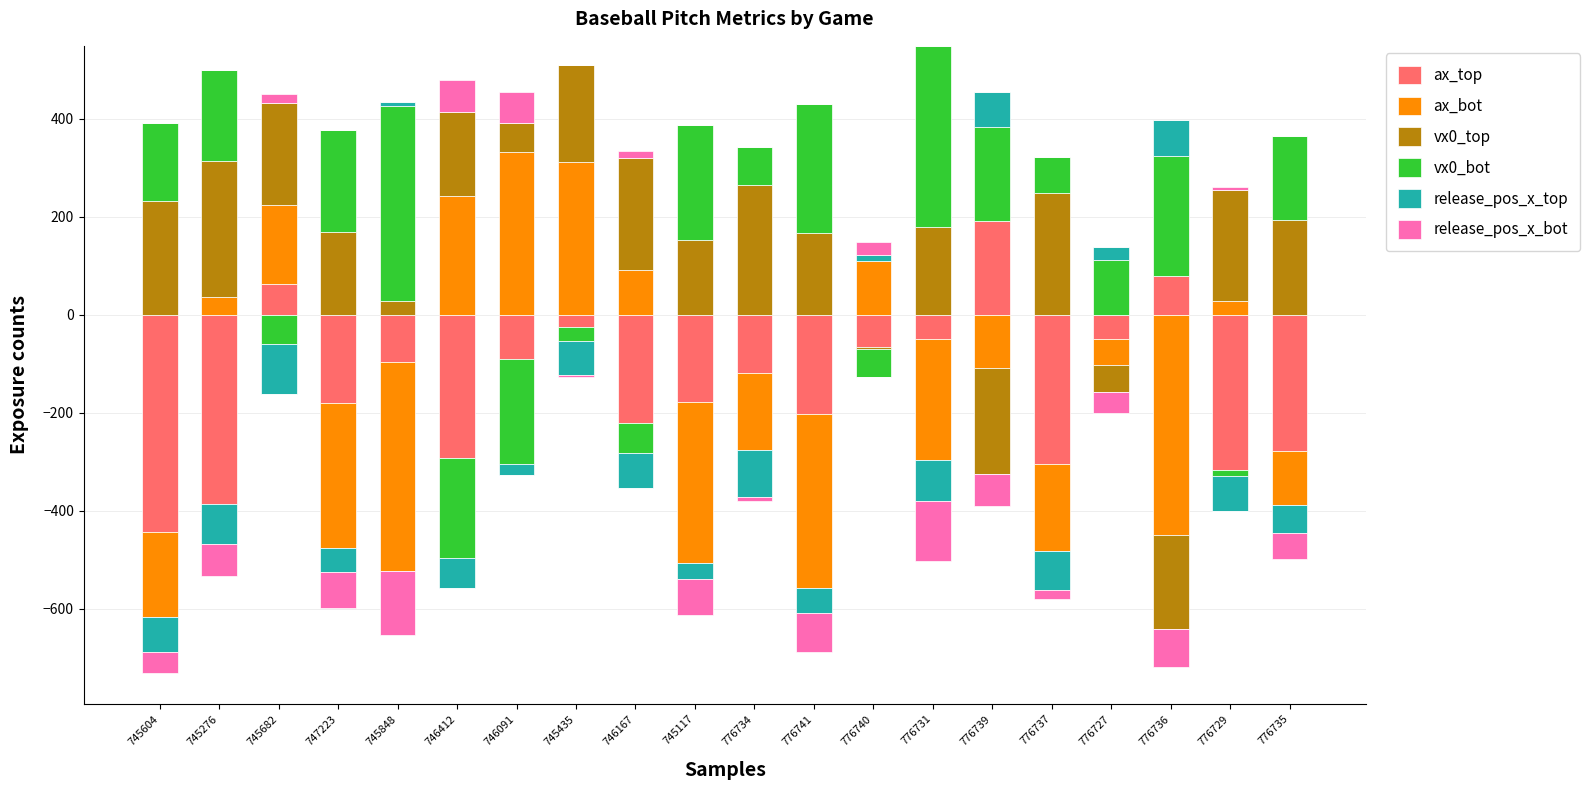

Rank the series by their maximum value, from lowest to highest.

release_pos_x_bot, release_pos_x_top, ax_top, vx0_top, ax_bot, vx0_bot